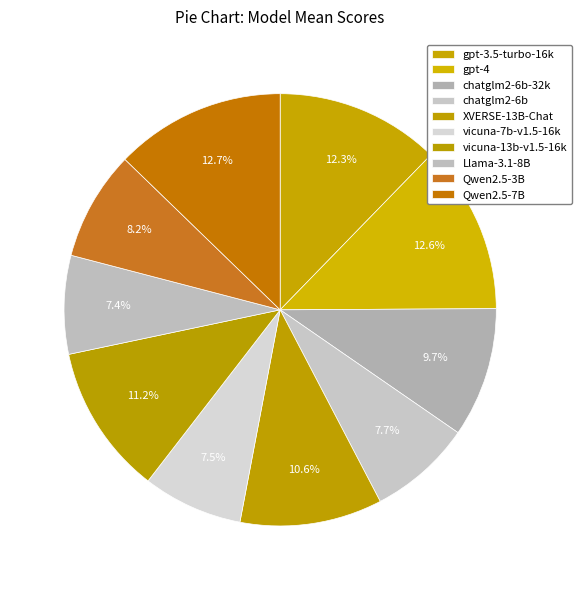

How many slices are in this pie chart?

10